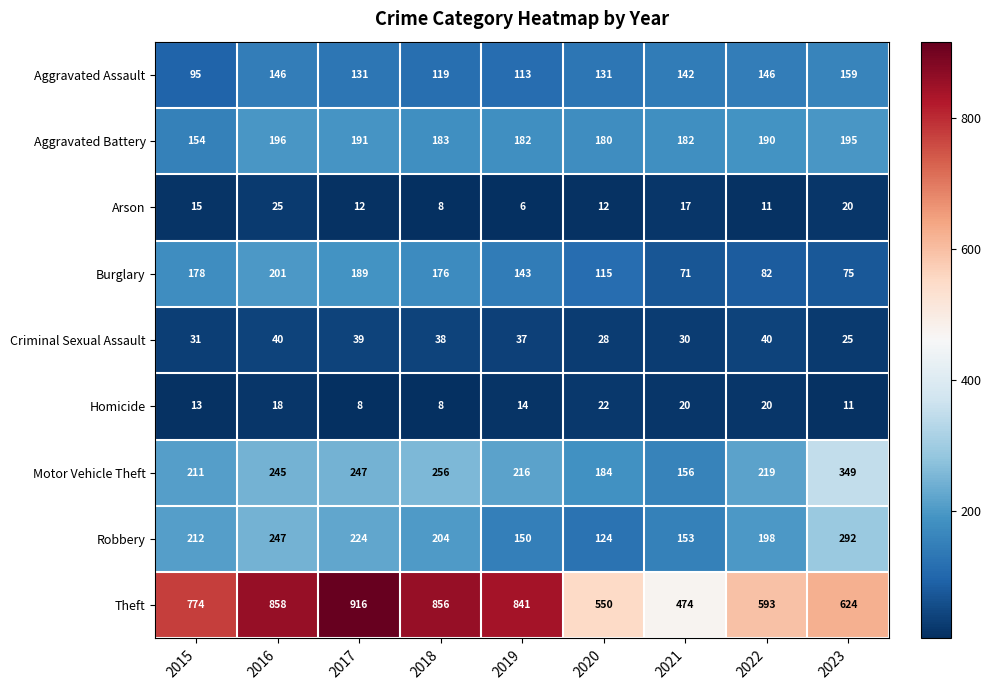

What is the sum of all Burglary values?

1230